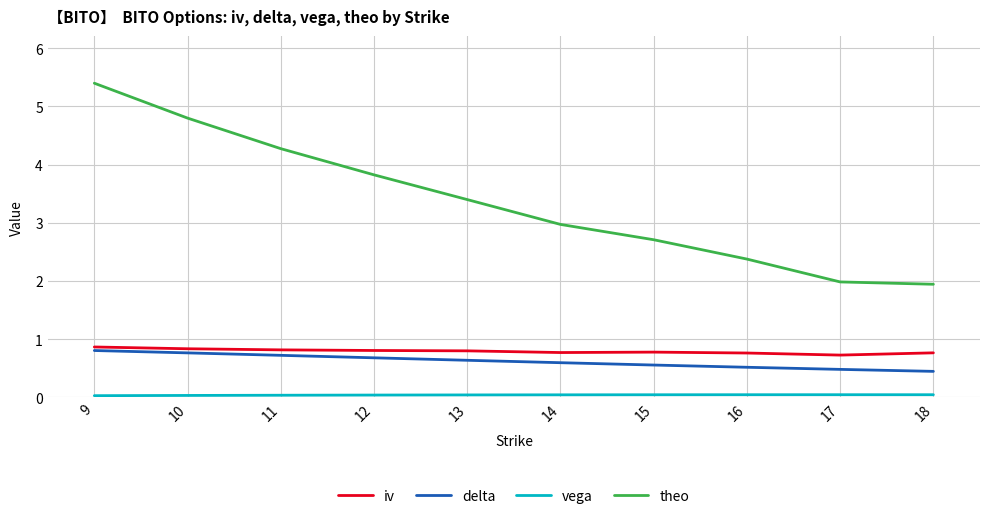

What is the difference between the second highest and minimum values in the delta series?

0.3